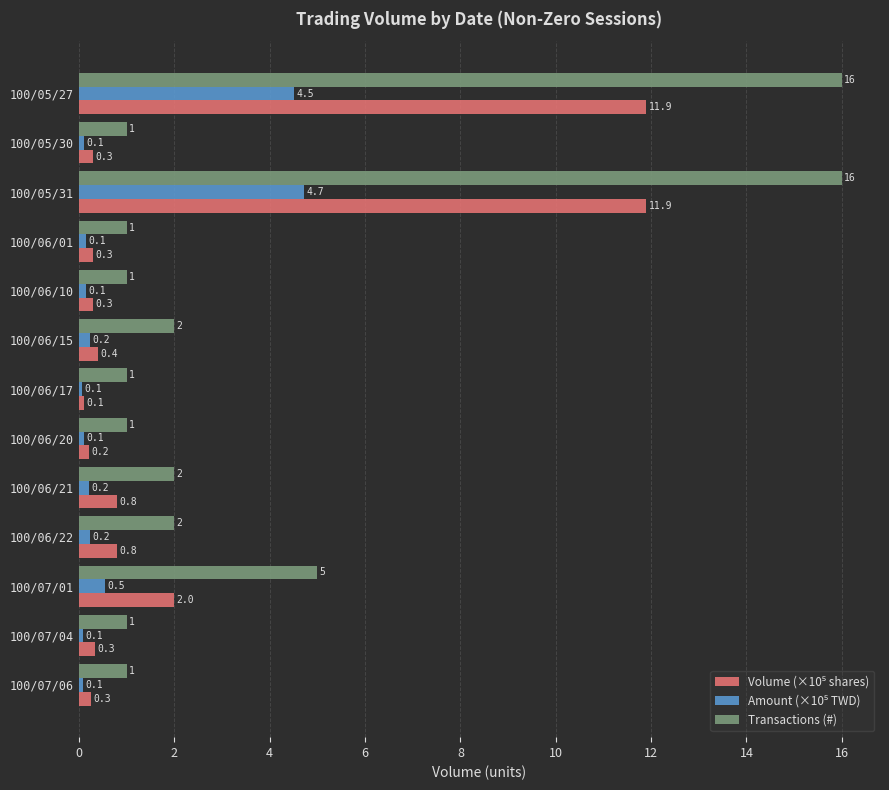

What is the difference between the second highest and second lowest values in the Transactions (#) series?

15.0